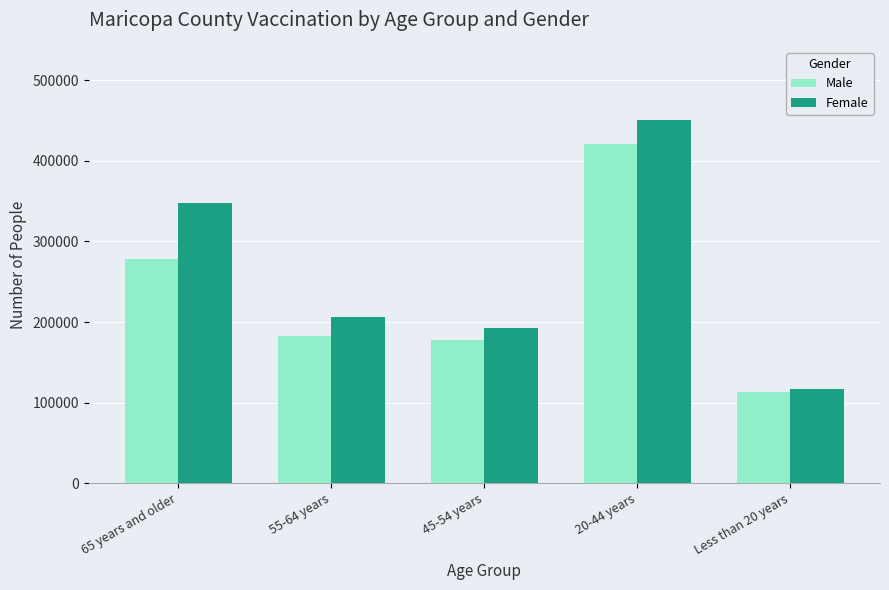

Are the bars horizontal?

No